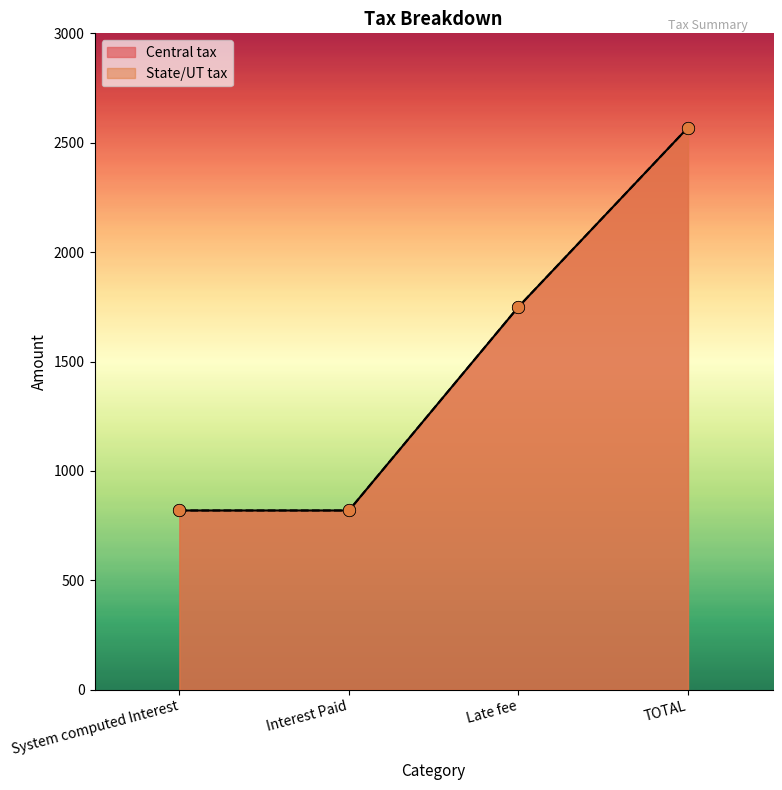

At which category is the sum across all series the highest?

TOTAL